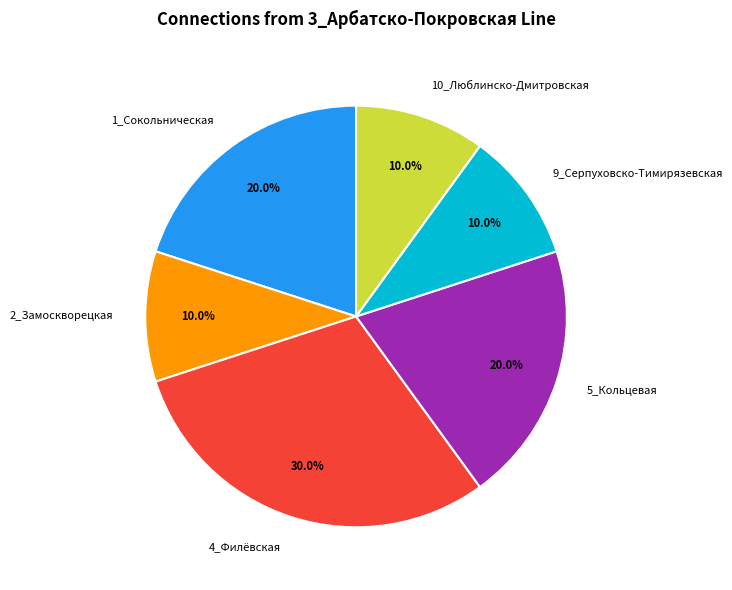

Approximately how many times larger is the value at 10_Люблинско-Дмитровская compared to 1_Сокольническая?

0.5